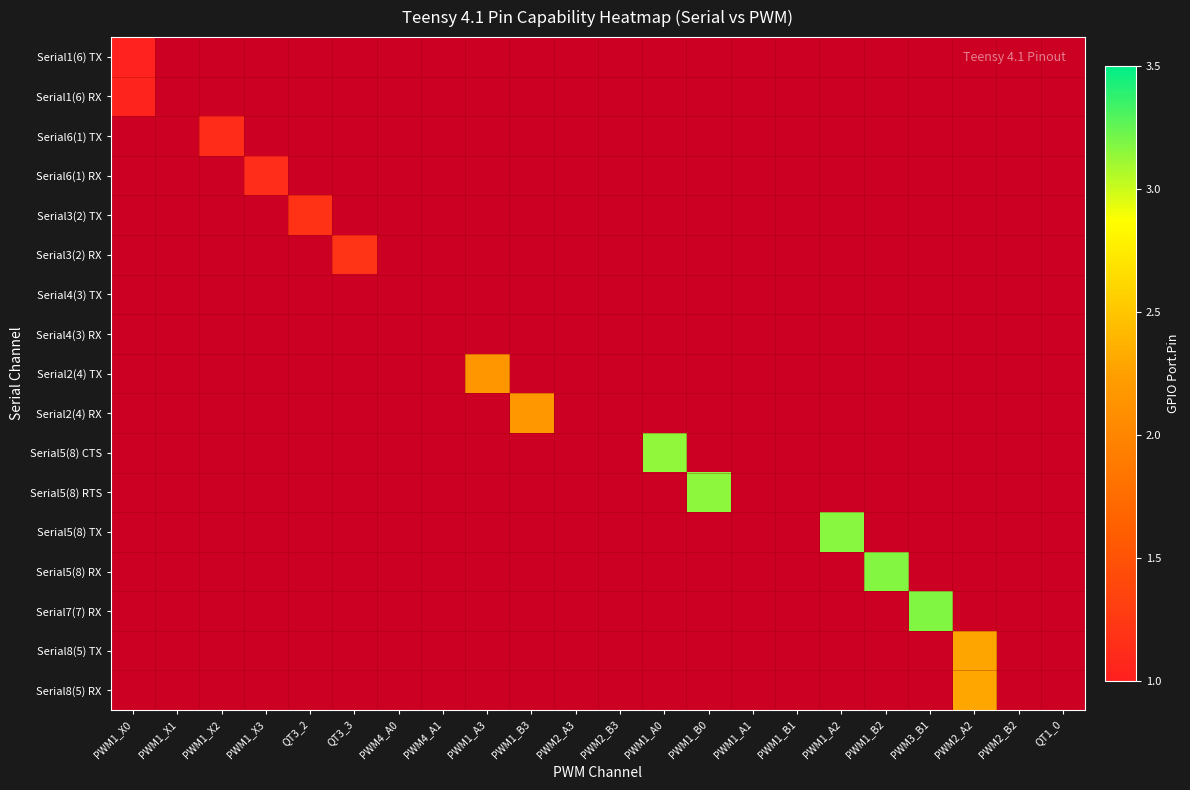

What is the sum of all Serial5(8) RTS values?

3.1